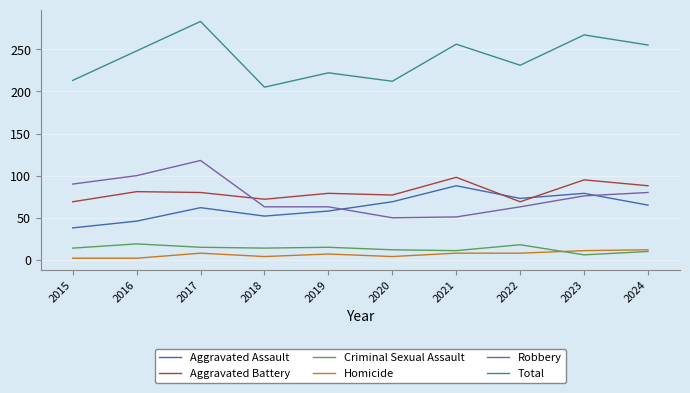

What is the difference between the highest and lowest values at 2015?

211